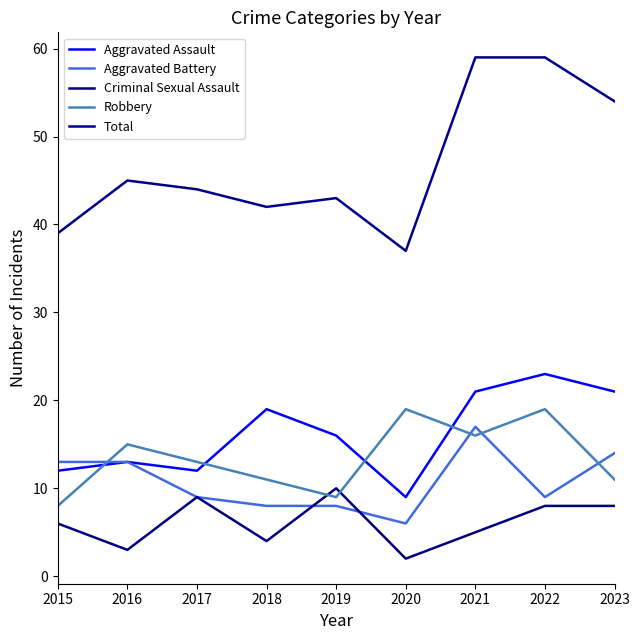

Where does the Aggravated Battery series first go above 9?

2015